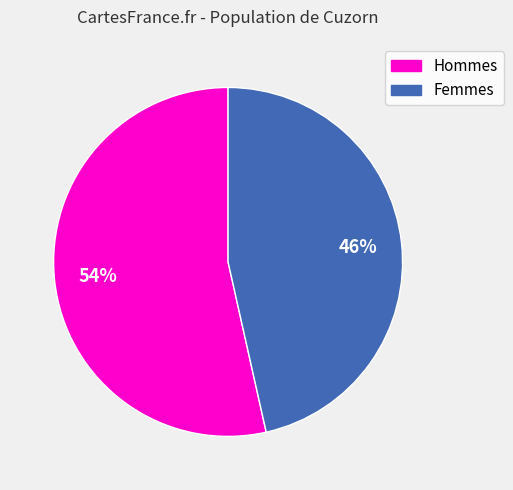

To the nearest percent, what is the average slice percentage?

50%